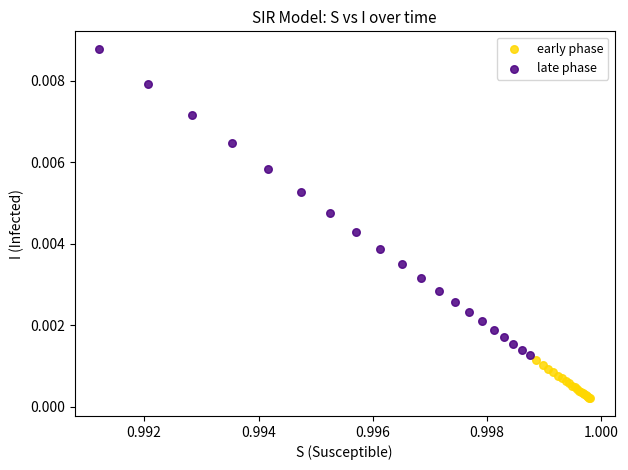

What are all the series names shown in the legend?

early phase, late phase